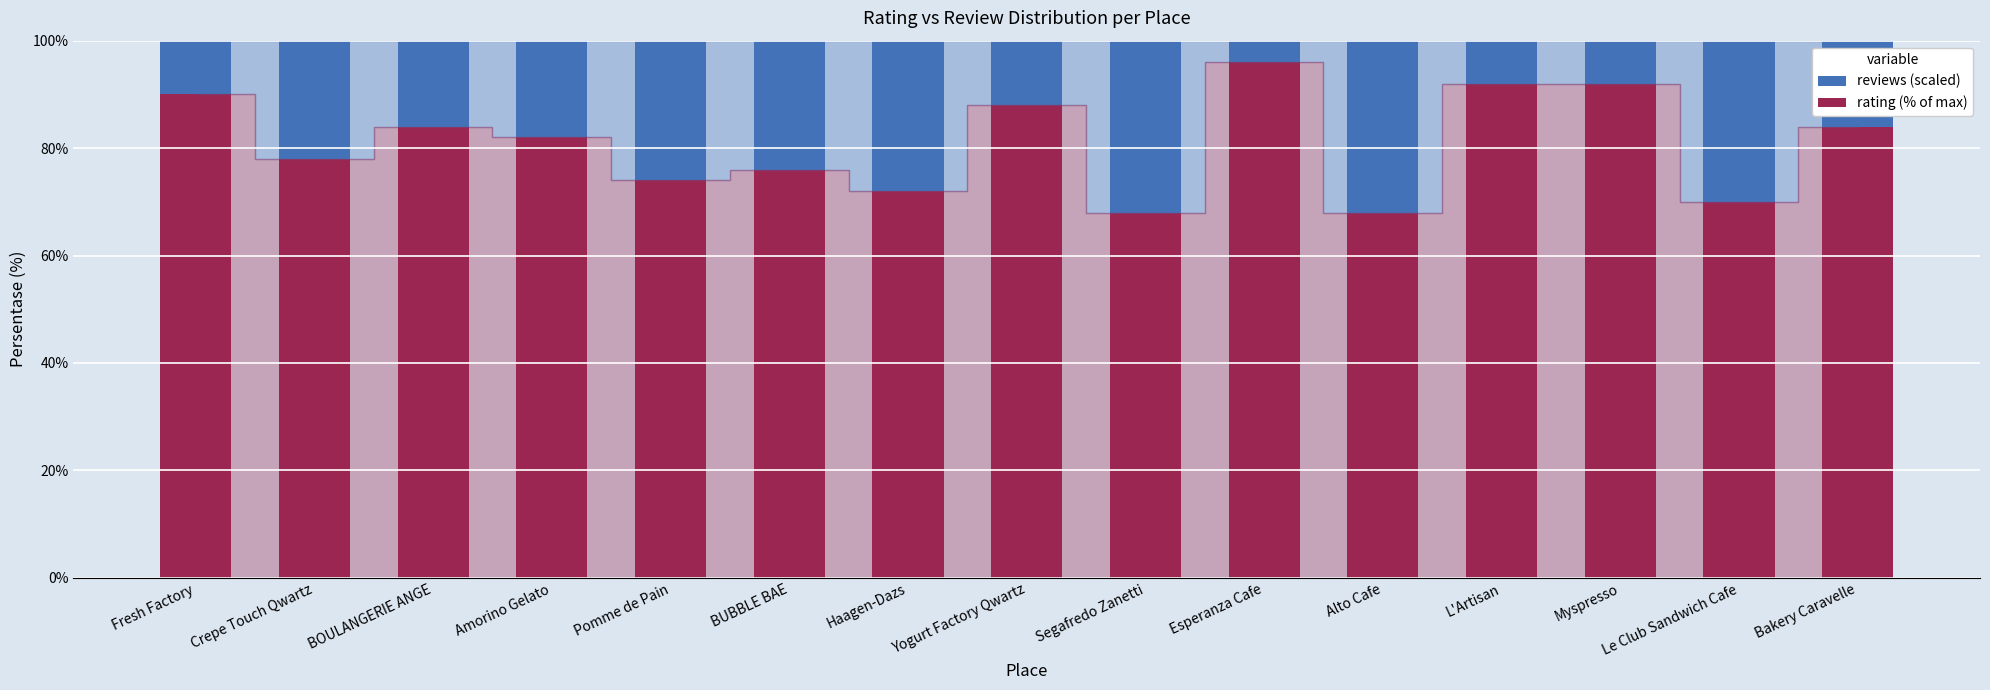

What is the total value across all series at Myspresso?

100.0